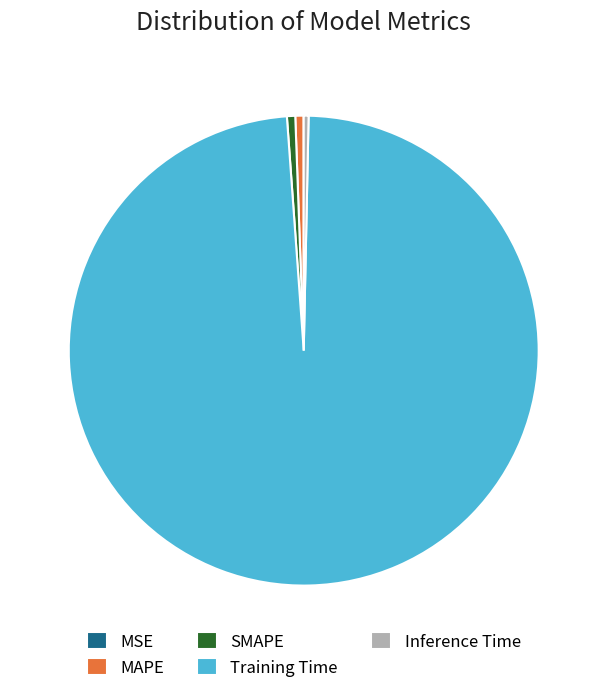

Which slice is the largest?

Training Time